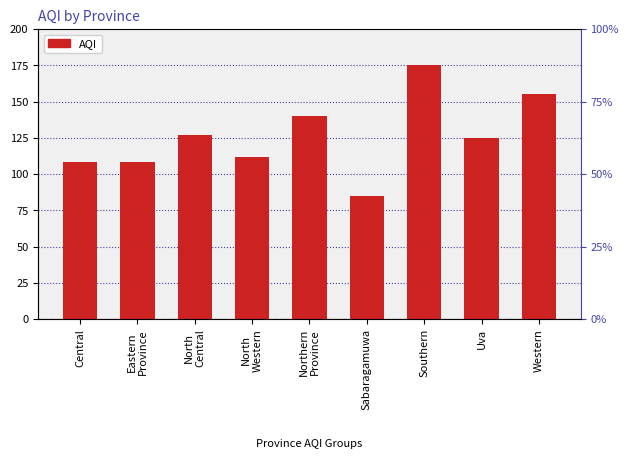

List the labels in order of value, smallest first.

Sabaragamuwa, Central, Eastern
Province, North
Western, Uva, North
Central, Northern
Province, Western, Southern